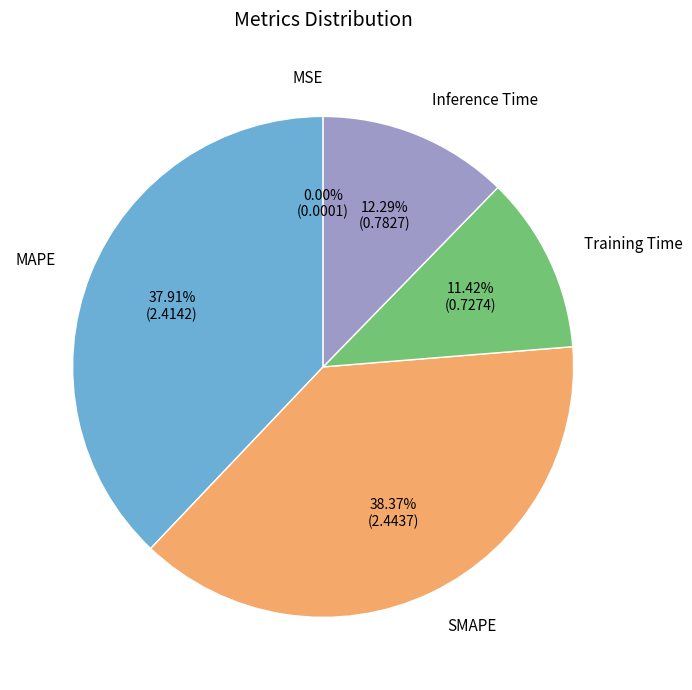

Does any single category account for the majority?

No